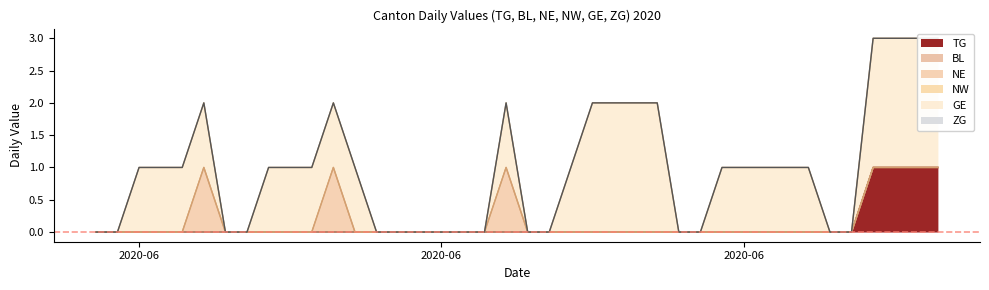

Count the GE values in the range 0 to 1.

32